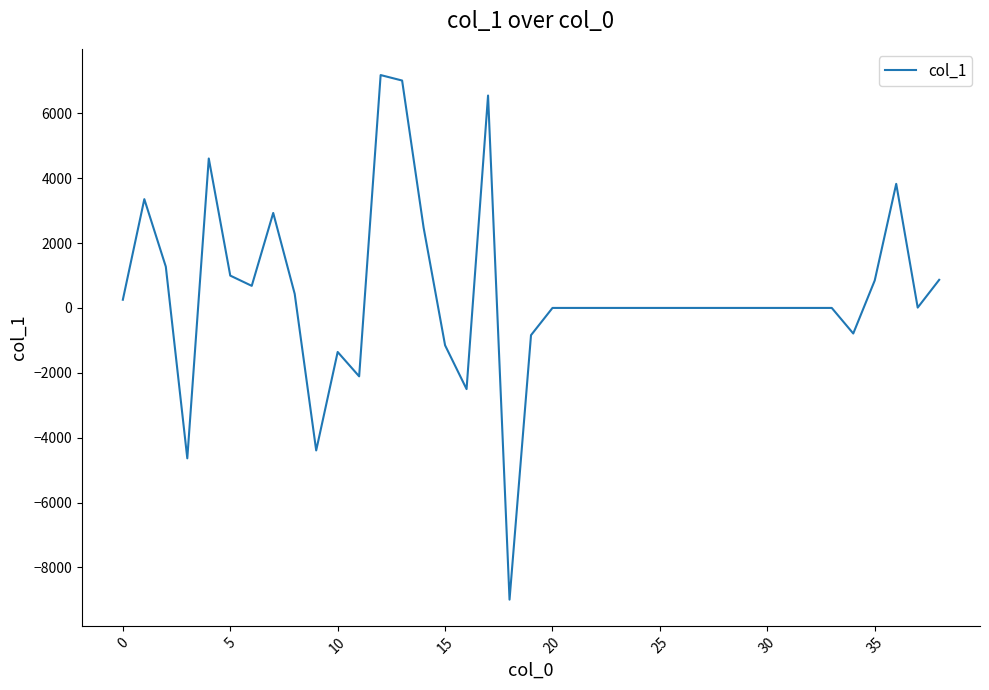

What is the greatest value displayed?

7177.6